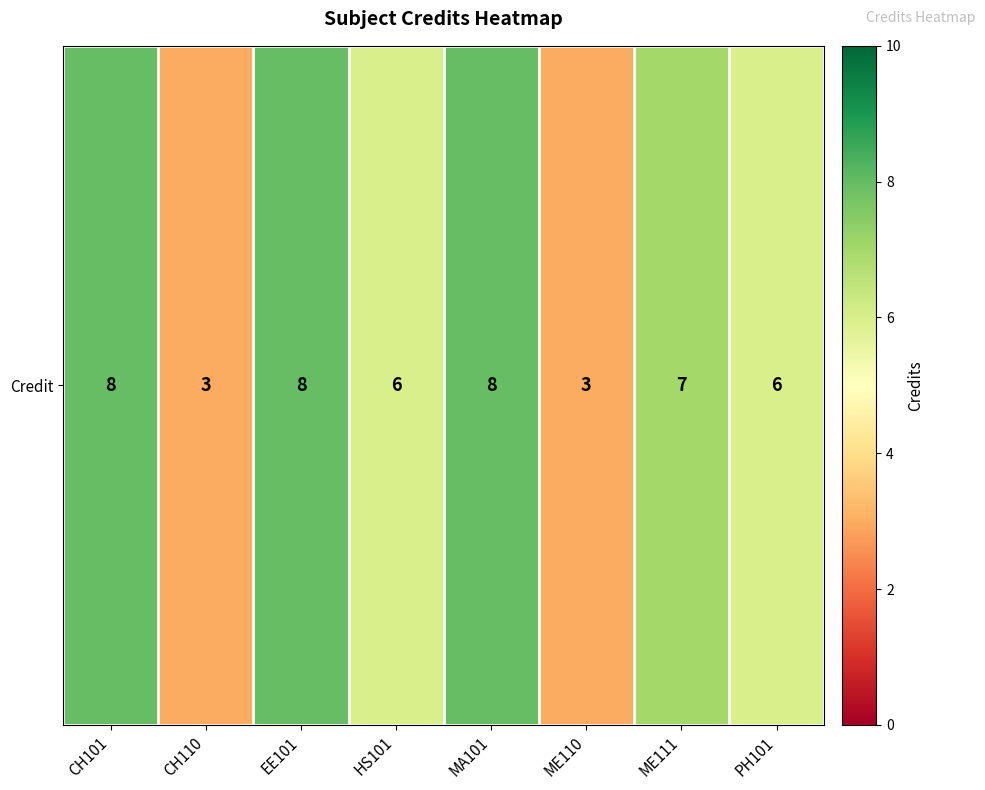

True or false: the data shows 13 at EE101.

False